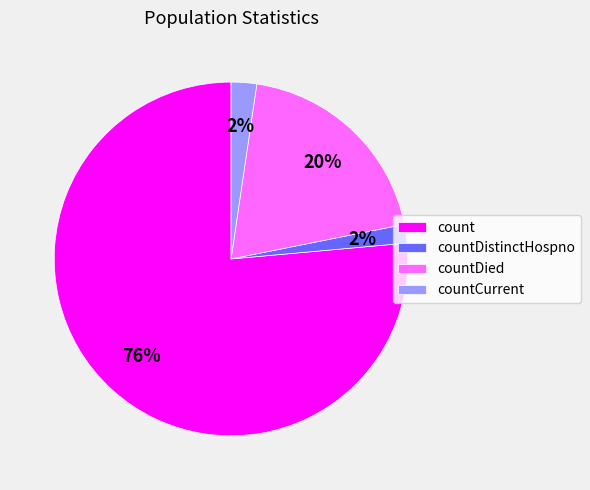

To the nearest percent, what is the combined percentage of count and countDistinctHospno?

78%